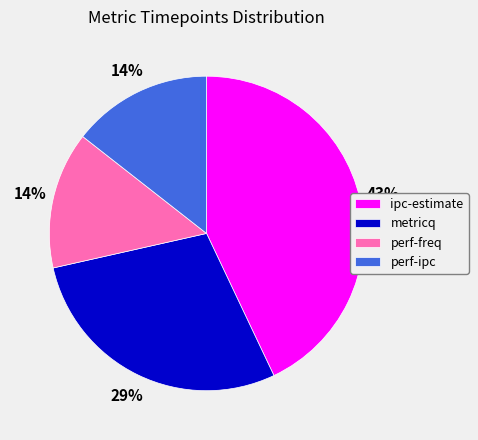

Combined, do perf-freq and ipc-estimate account for over 50%?

Yes